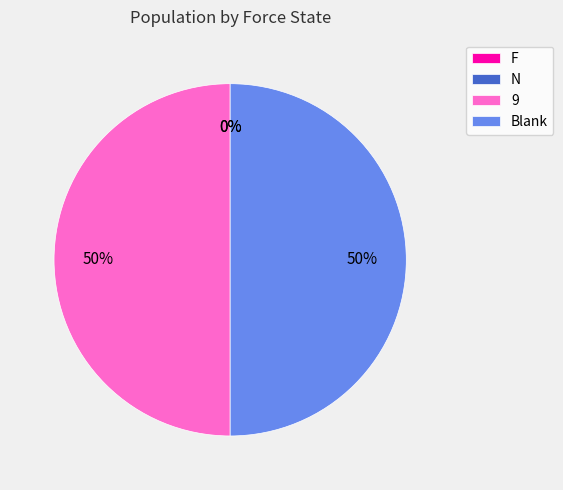

True or false: Blank accounts for 50% of the total.

True